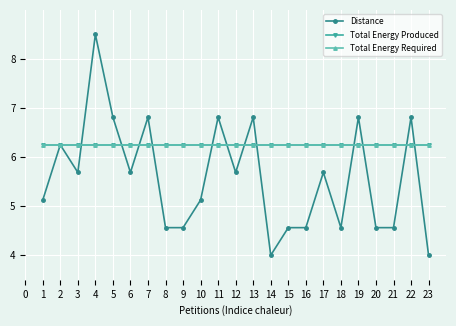

What is the smallest value displayed?

4.0